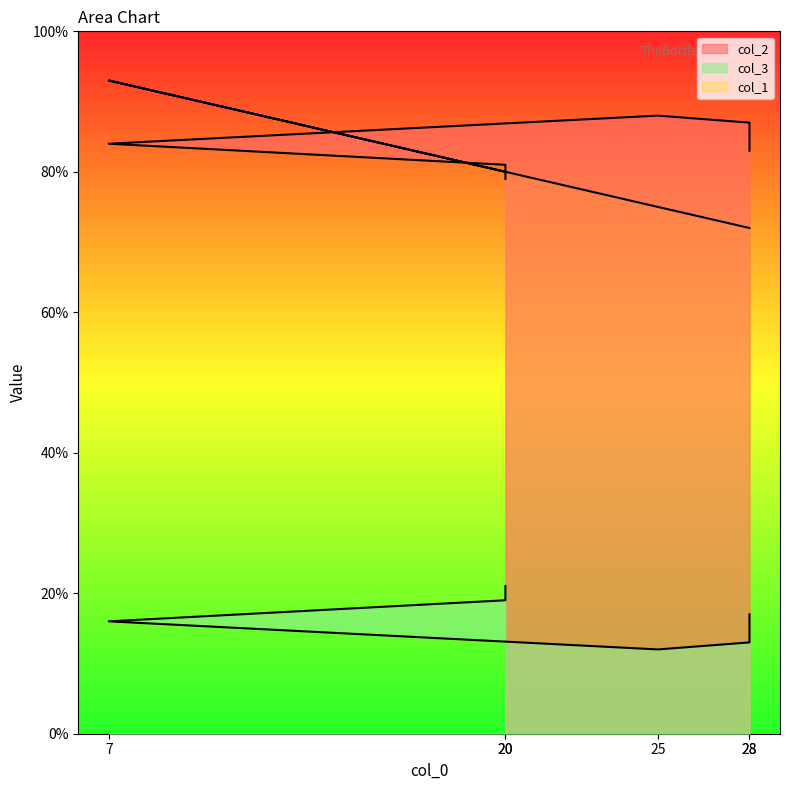

What is the value of the col_2 point at the 2nd from the left?

79